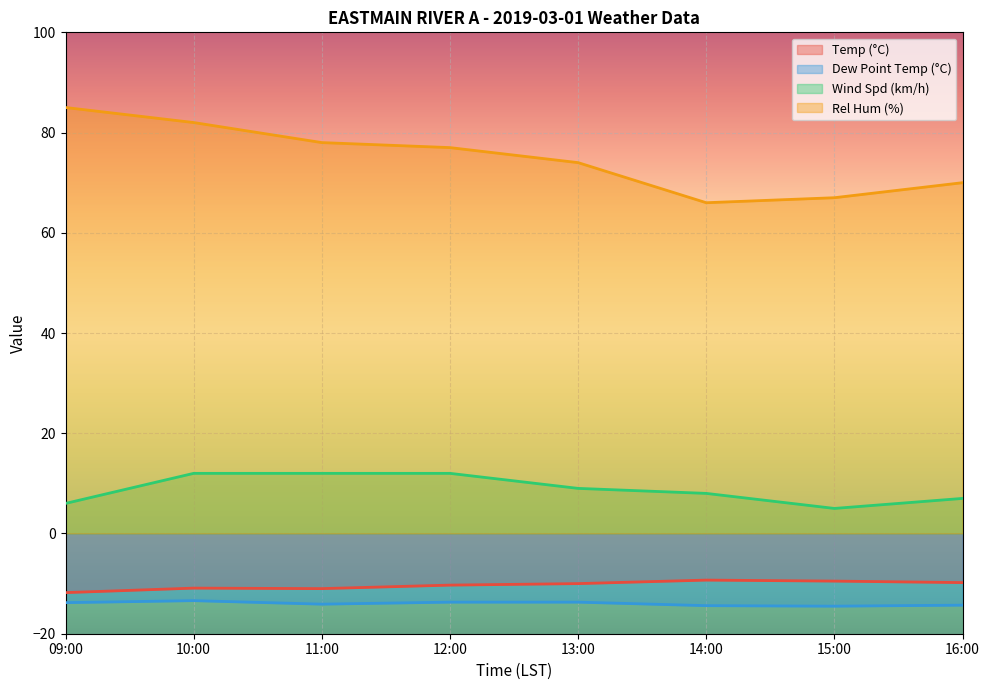

True or false: Dew Point Temp (°C) has more than 1 points higher than both neighbors.

False